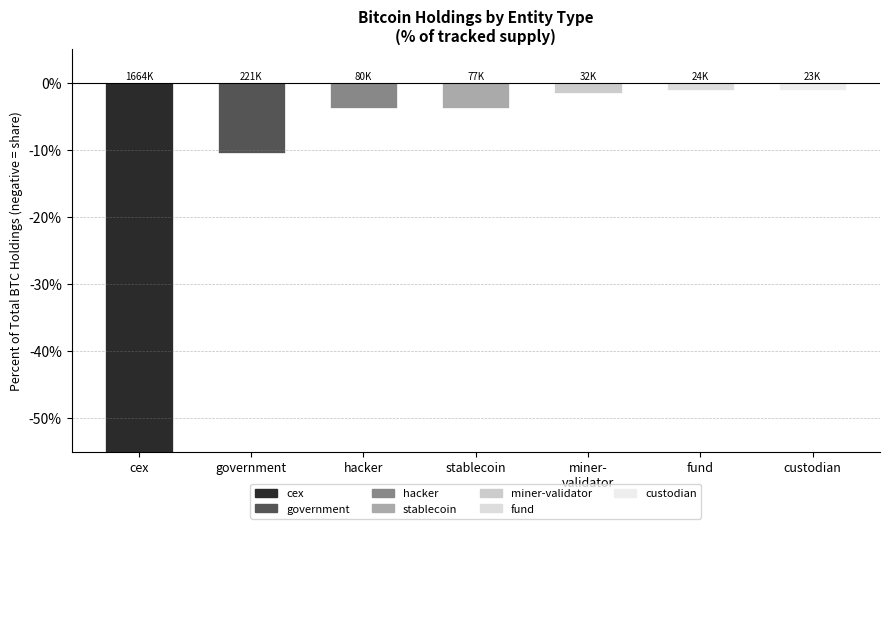

The value at fund is -1.1. True or false?

True